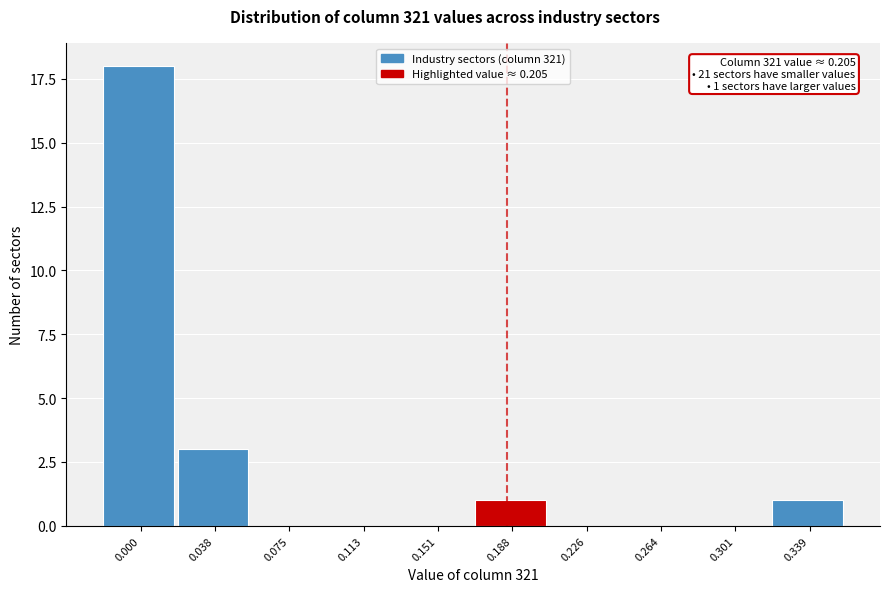

Reading left to right, transcribe all the data shown in this chart.

0.000=18	0.038=3	0.075=0	0.113=0	0.151=0	0.188=1	0.226=0	0.264=0	0.301=0	0.339=1